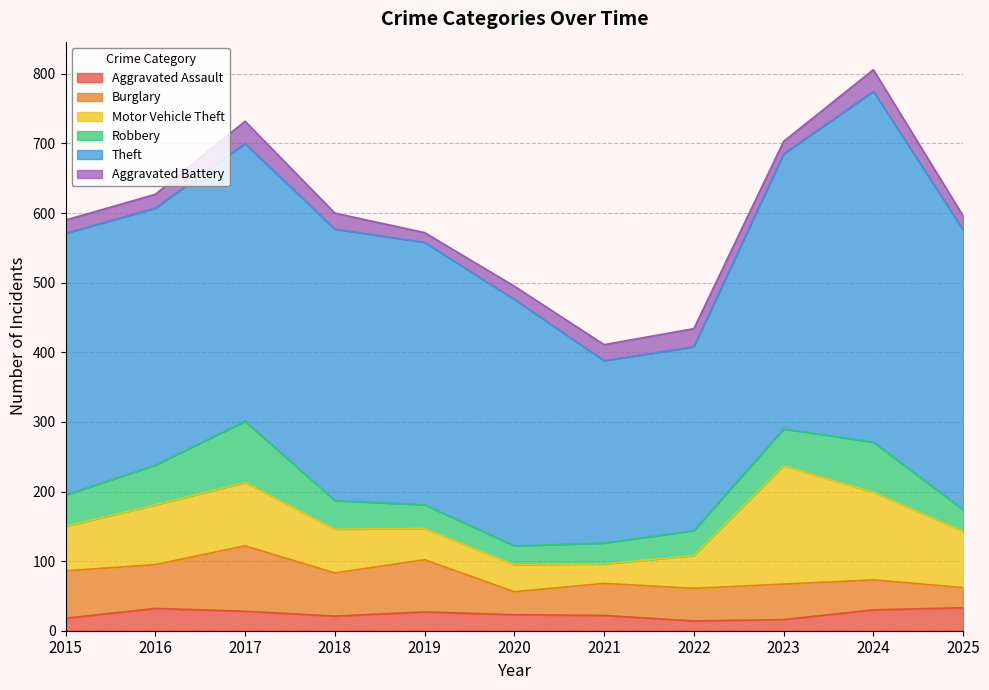

Between 2017 and 2024, which series saw the biggest shift?

Theft